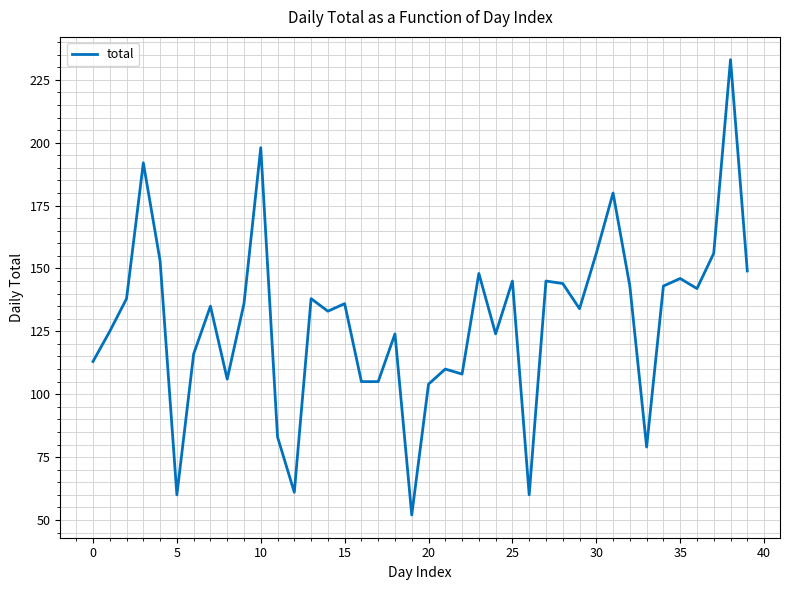

What is the difference between the maximum and minimum values?

181